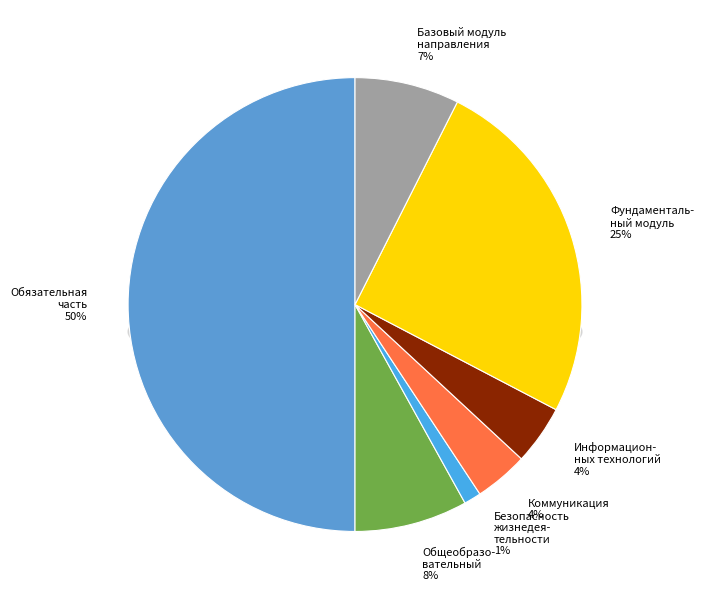

Rank the categories by value from lowest to highest.

Б1.О.02 Безопасность жизнедеятельности, Б1.О.03 Коммуникация, Б1.О.04 Информационных технологий, Б1.О.06 Базовый модуль направления, Б1.О.01 Общеобразовательный, Б1.О.05 Фундаментальный модуль, Обязательная часть